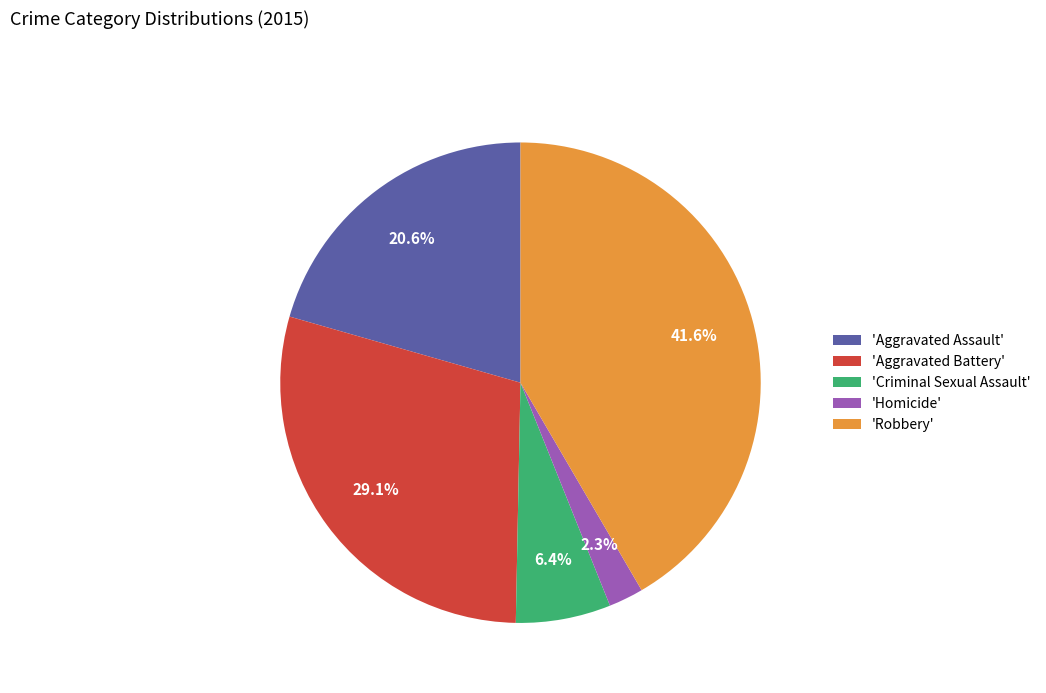

Approximately how many times larger is the value at 'Homicide' compared to 'Criminal Sexual Assault'?

0.4